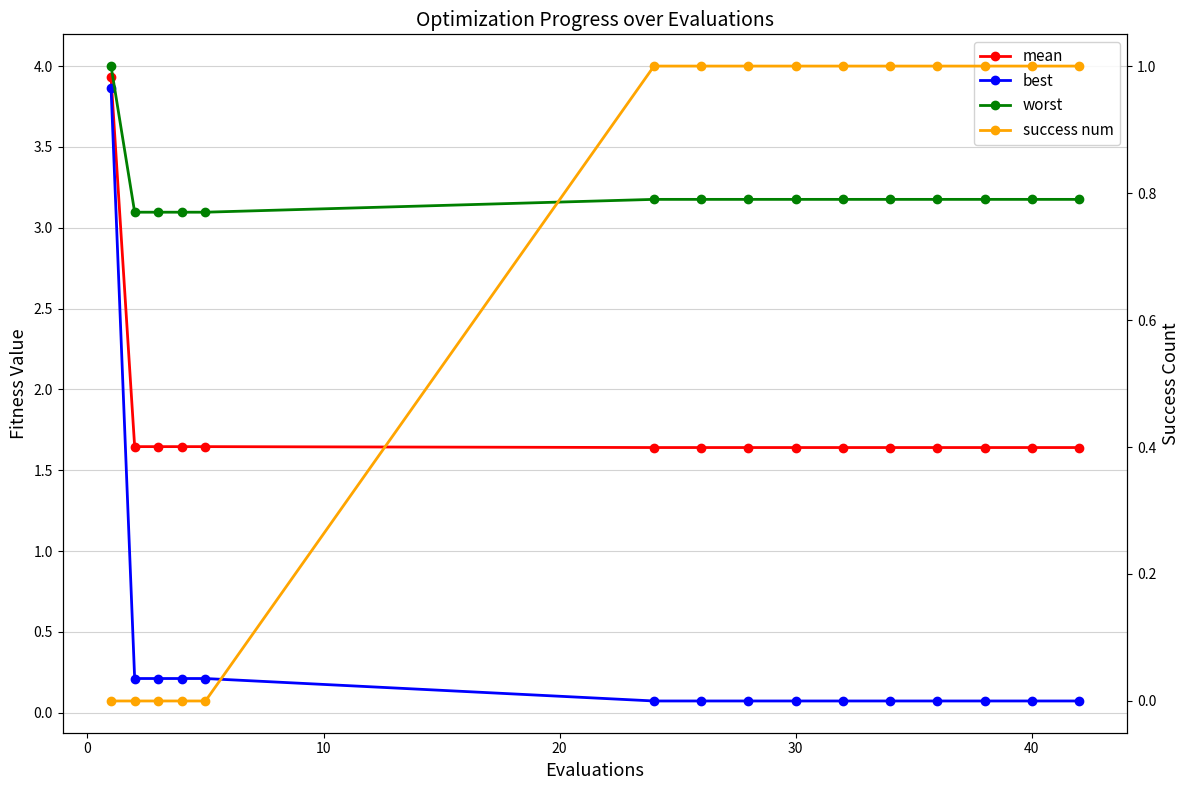

What is the greatest value displayed?

4.0